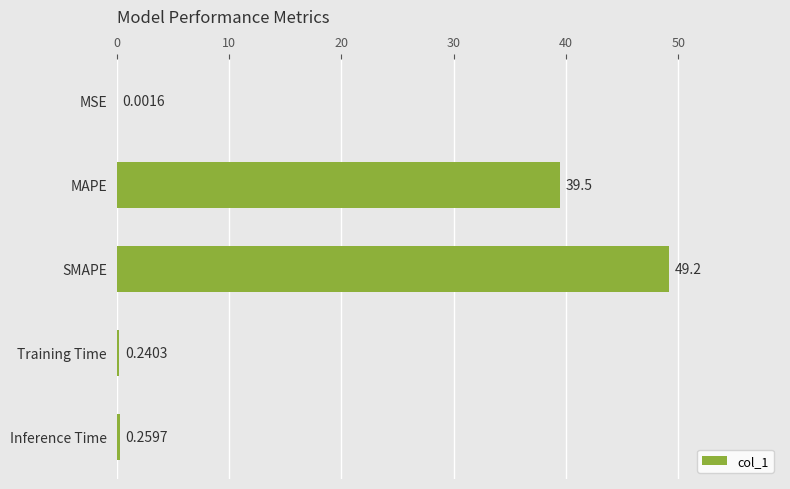

What is the sum of the values at Inference Time and MAPE?

39.8